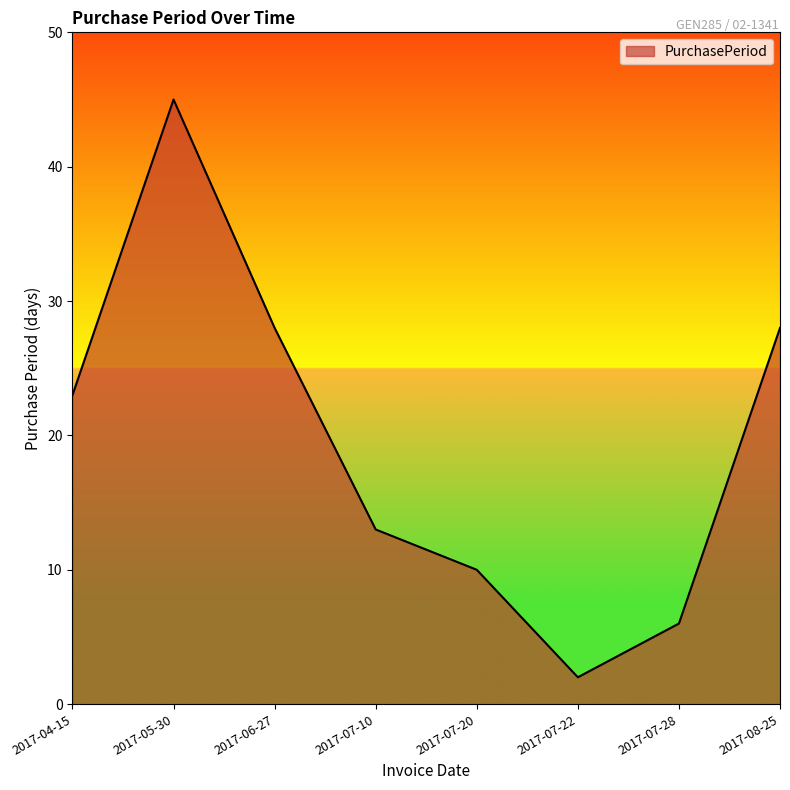

Where is the data nearest to the value 23?

2017-04-15